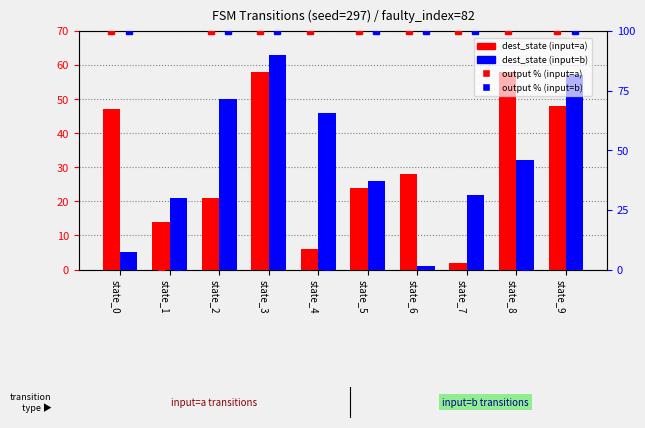

Reading left to right, extract all data points from this chart.

dest_state (input=a): 47	14	21	58	6	24	28	2	58	48
dest_state (input=b): 5	21	50	63	46	26	1	22	32	57
output (input=a) %: 100	0	100	100	100	100	100	100	100	100
output (input=b) %: 100	0	100	100	0	100	100	100	0	100